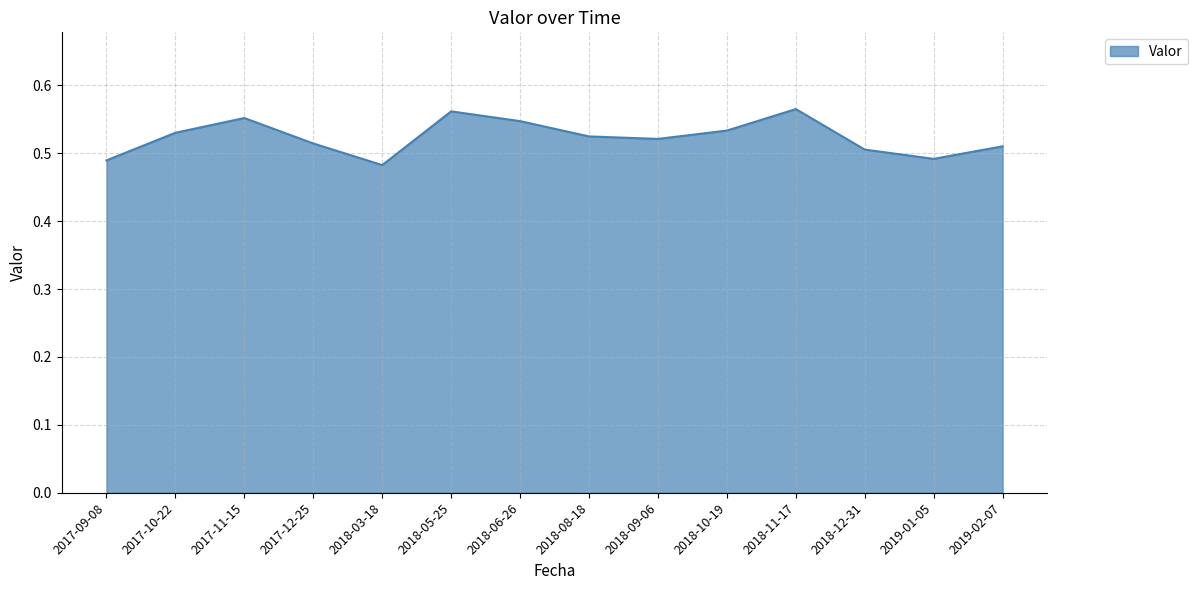

What position from the left is 2017-11-15?

3